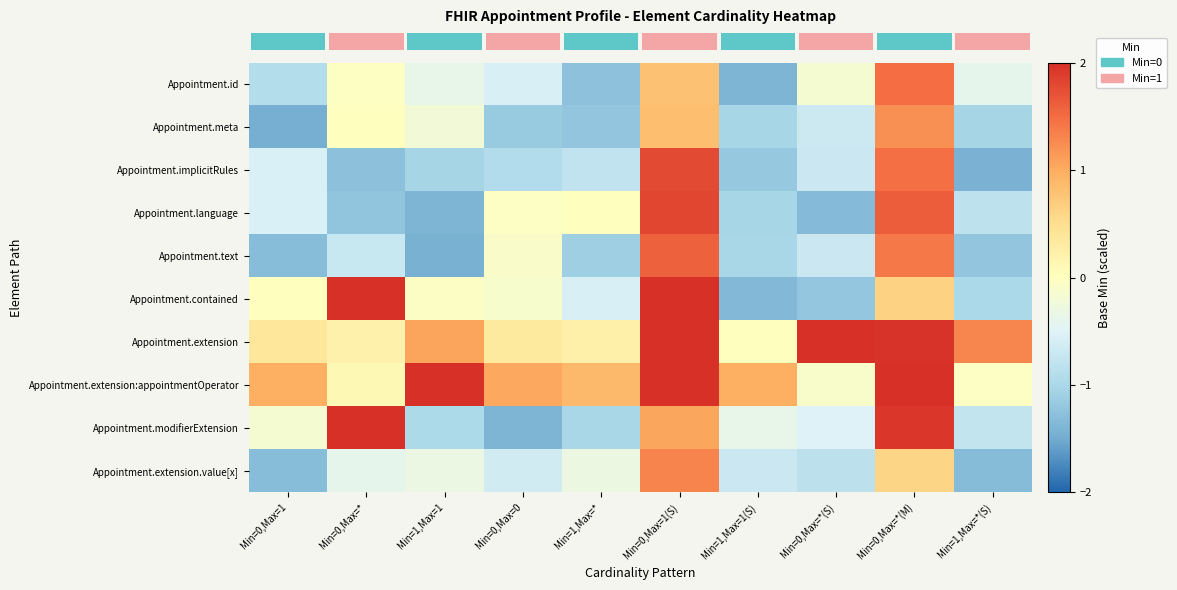

How many distinct data groups are displayed?

10